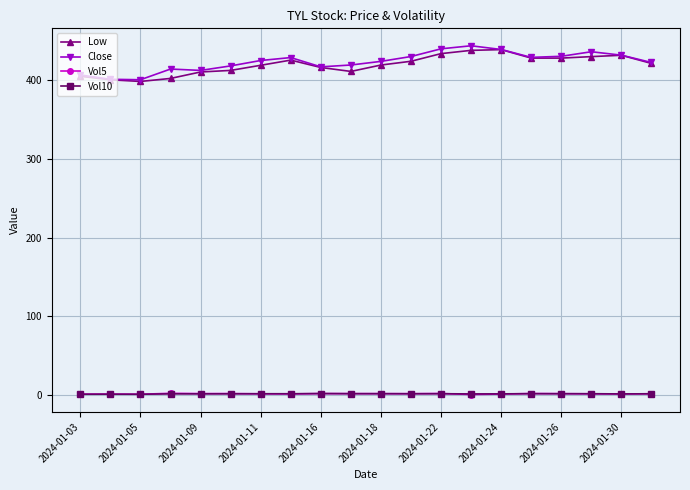

What is the lowest value of the Vol10 series?

1.0